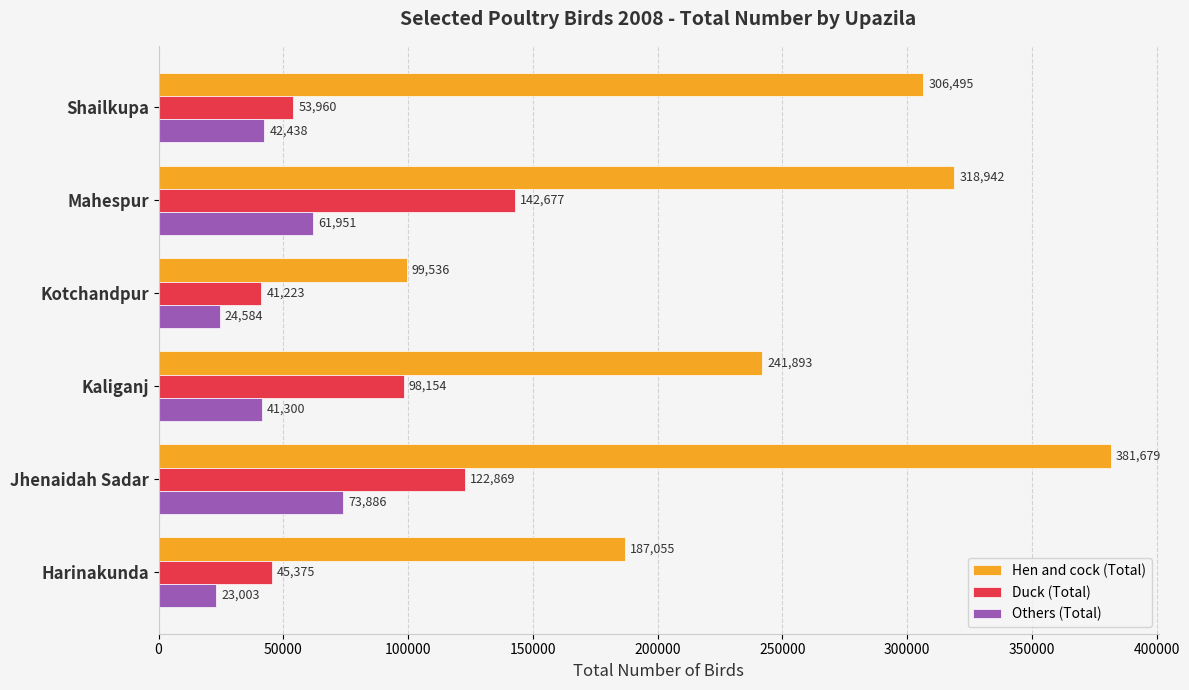

Is the value of Others (Total) at Mahespur greater than the value of Hen and cock (Total) at Jhenaidah Sadar?

No